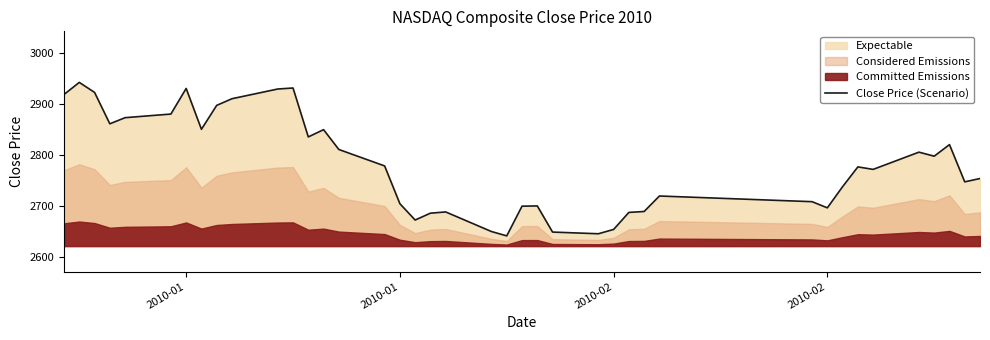

What is the maximum value shown in the chart?

2941.5